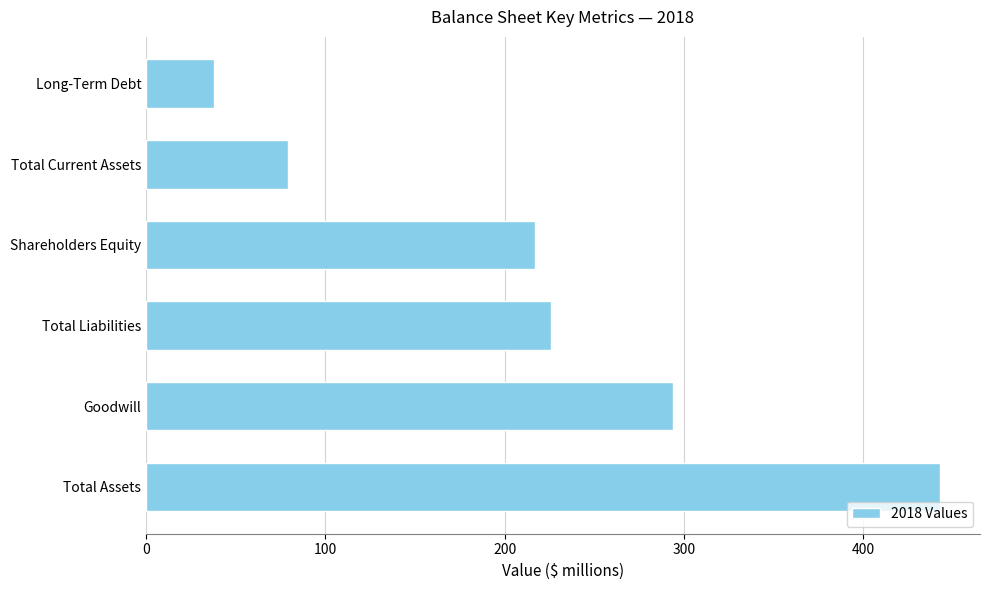

Count the values in the range 79 to 294.

4